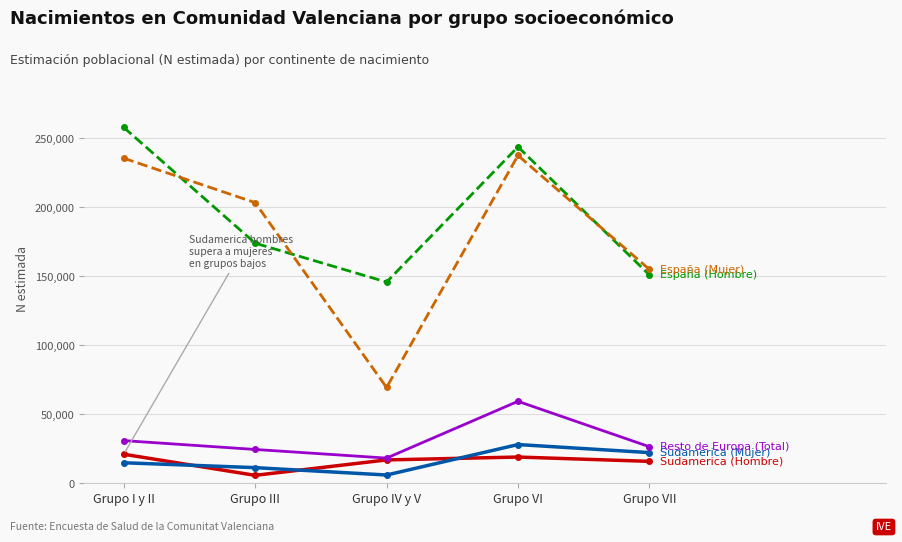

What is the total value across all series at Grupo I y II?

560483